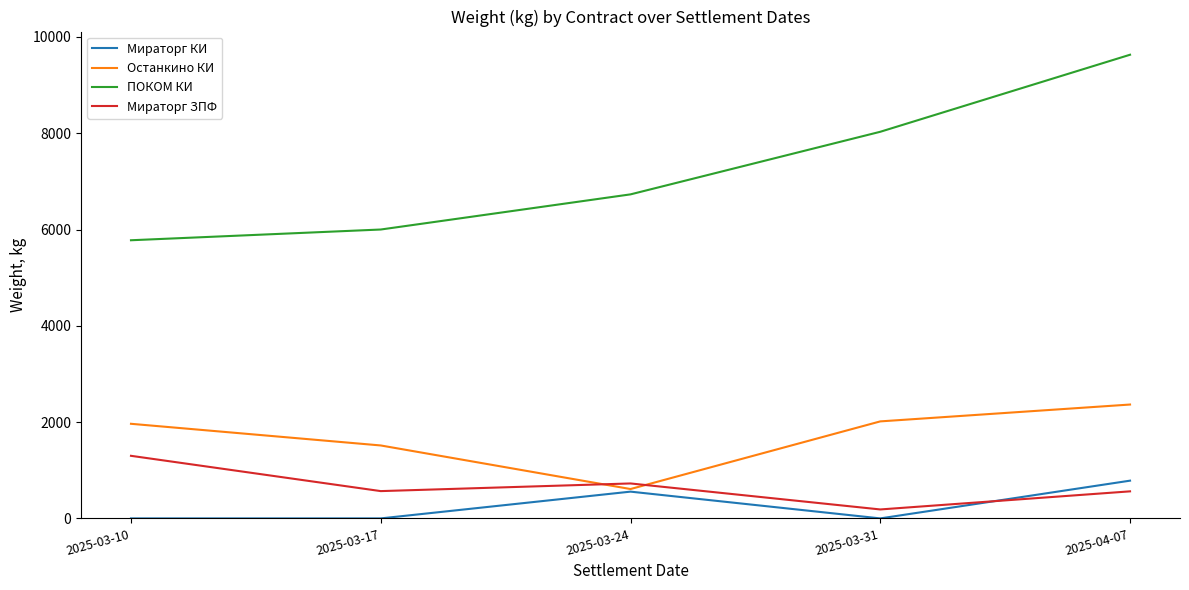

What is the average value of the Мираторг ЗПФ series?

668